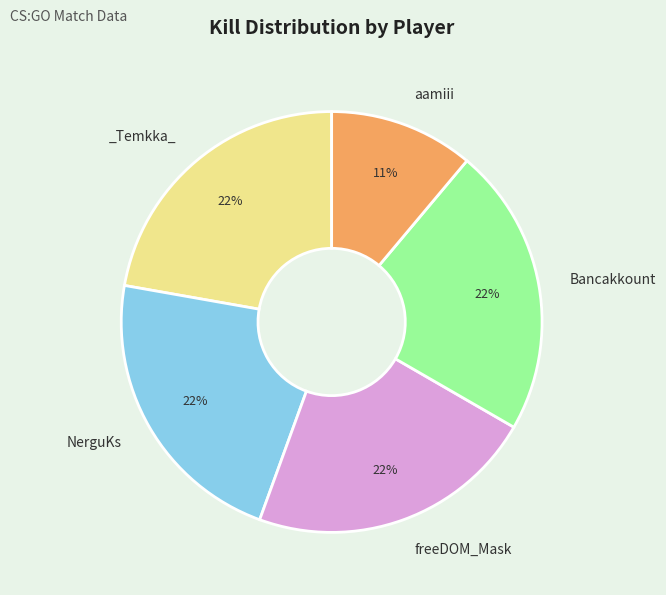

Is there a majority slice in this chart?

No